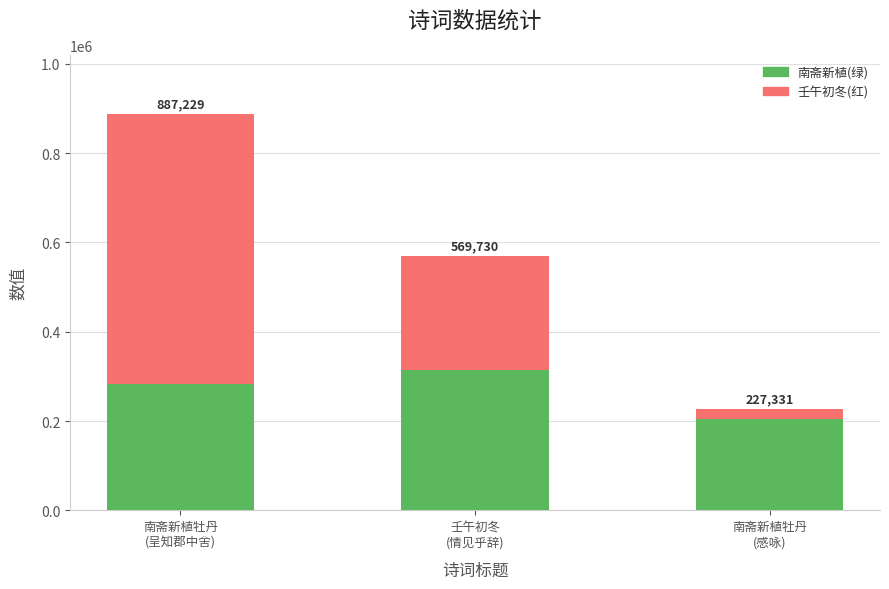

What are all the series names shown in the legend?

南斋新植(绿), 壬午初冬(红)